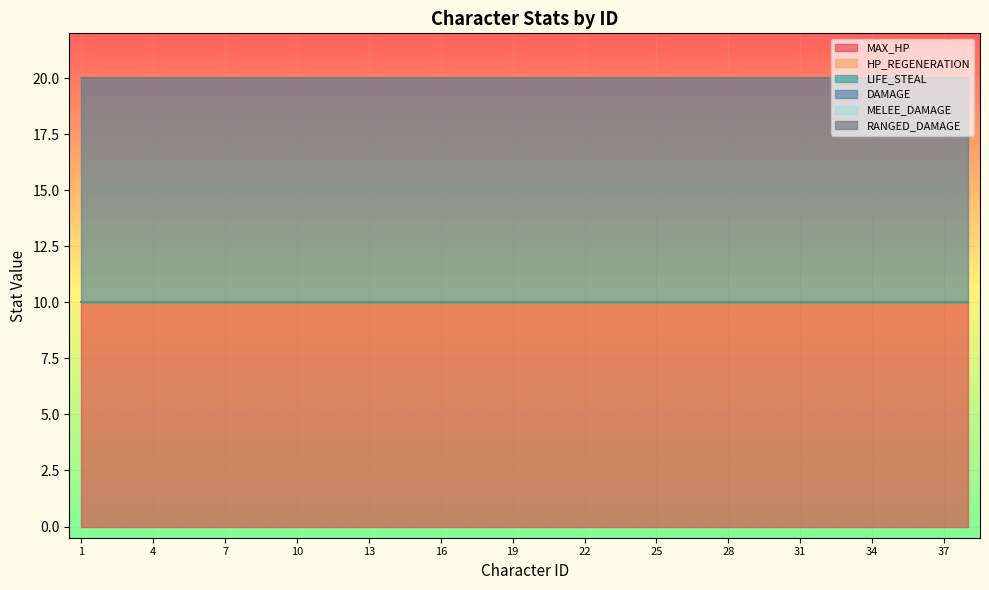

What is the total value across all series at 1?

20